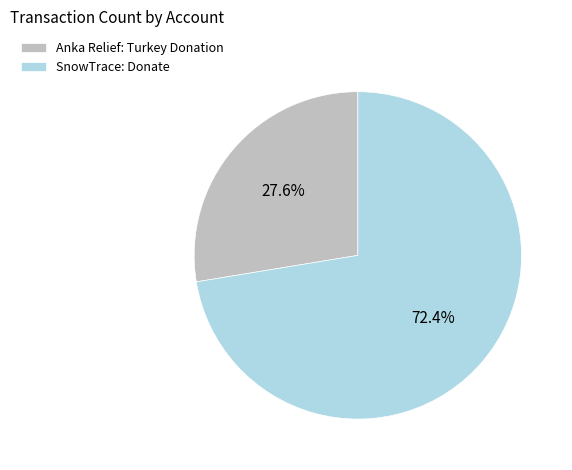

True or false: SnowTrace: Donate accounts for 59% of the total.

False